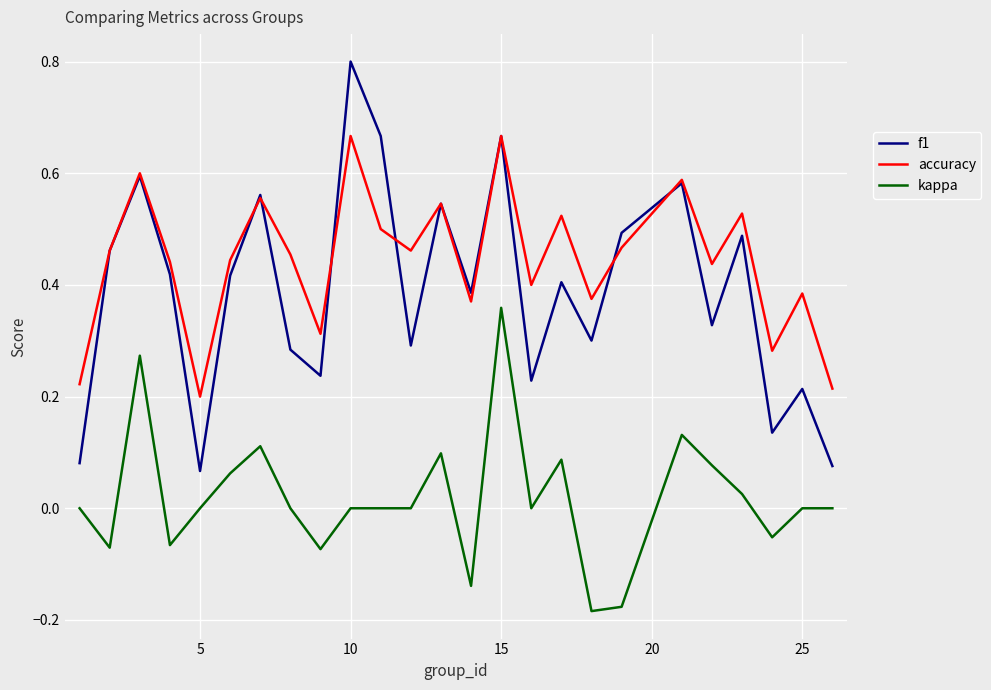

Rank the series by their maximum value, from highest to lowest.

f1, accuracy, kappa